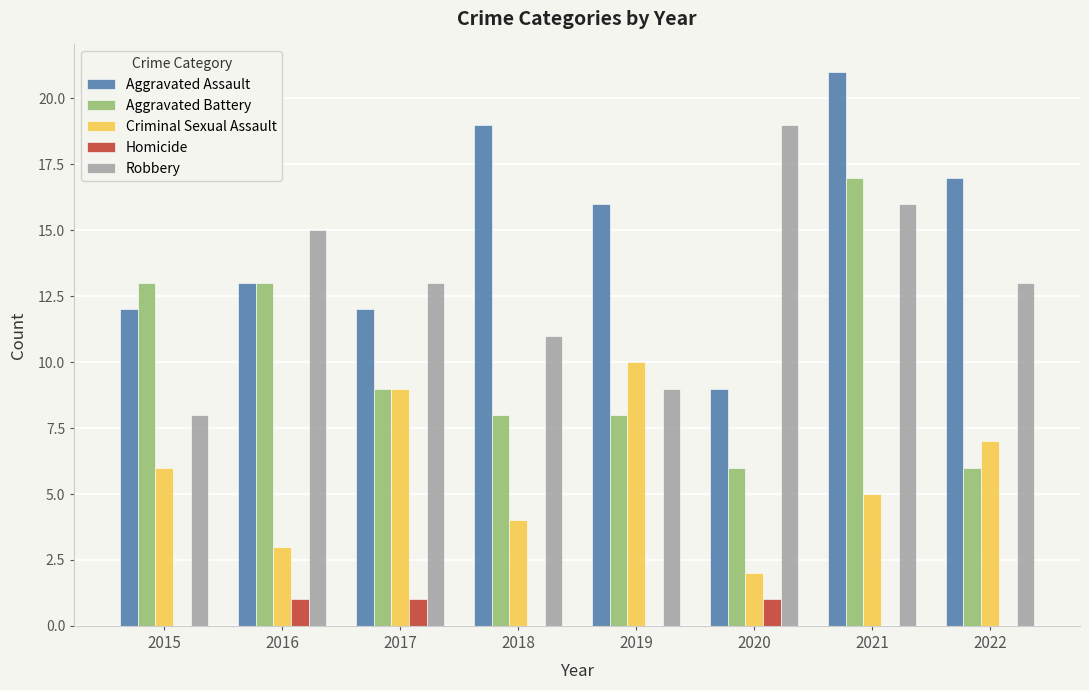

What is the sum of all Homicide values?

3